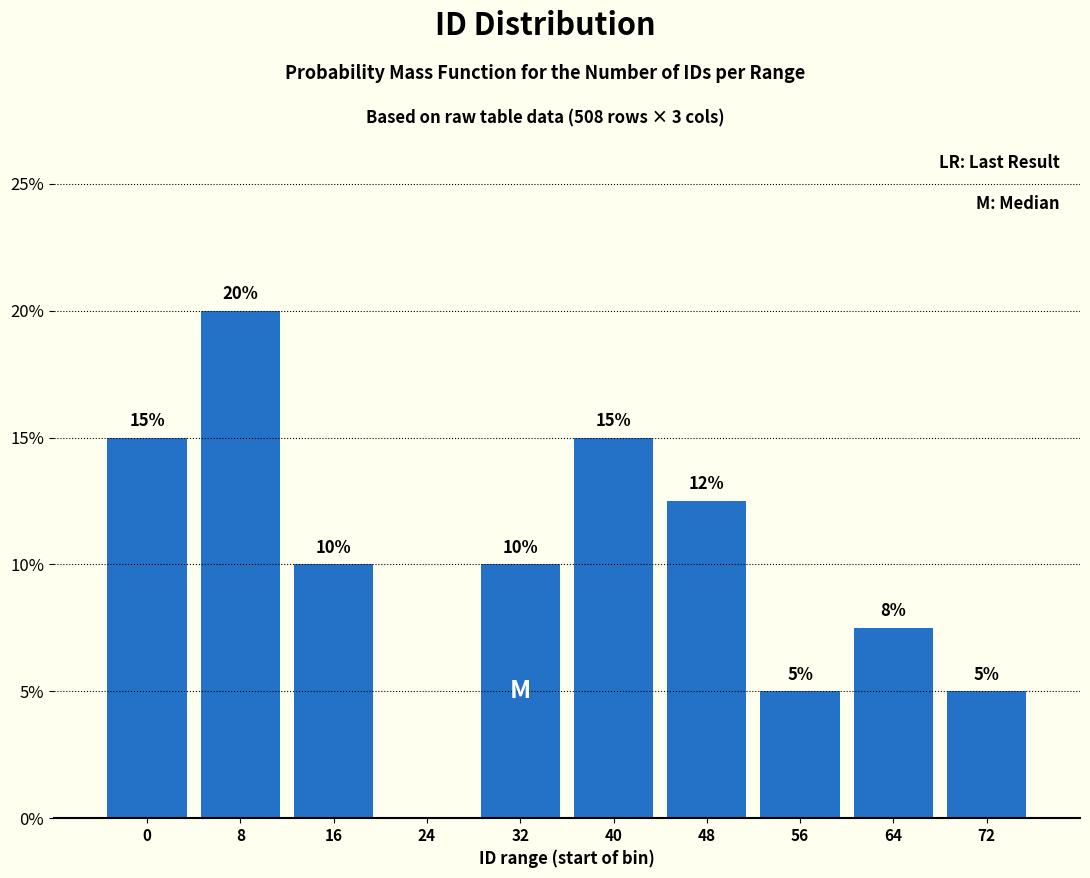

How many values are between 5 and 15?

8